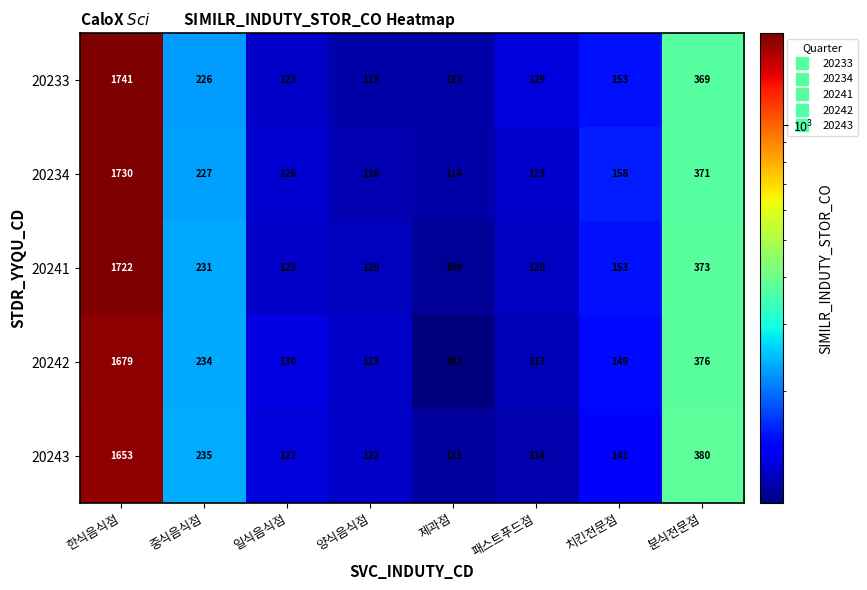

At which label does 20234 reach its peak?

한식음식점